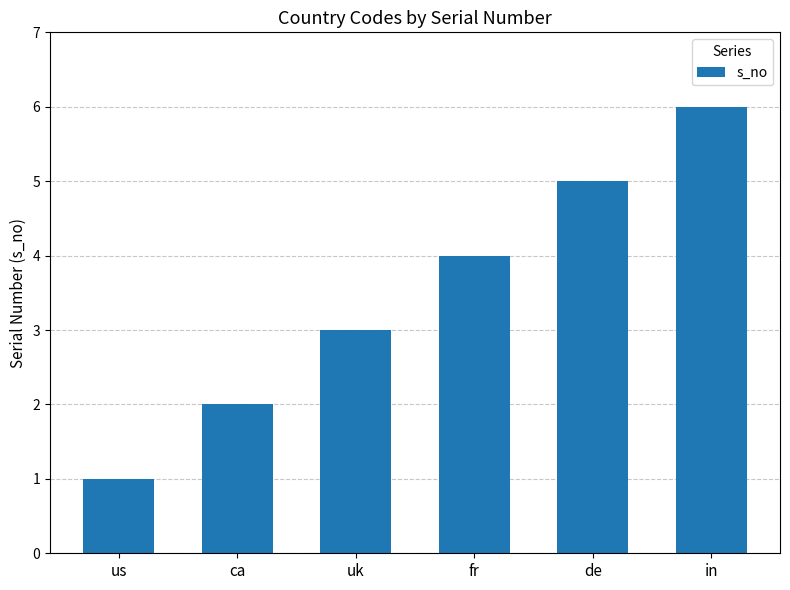

Are the bars grouped side by side (vs. stacked)?

No